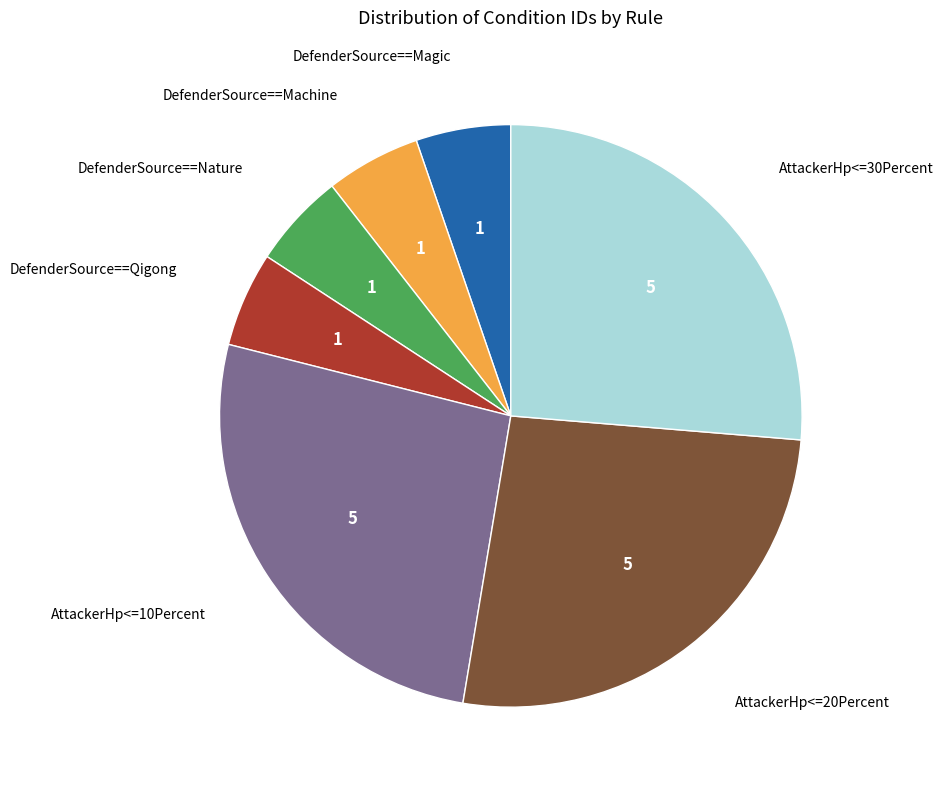

Does any single category account for the majority?

No